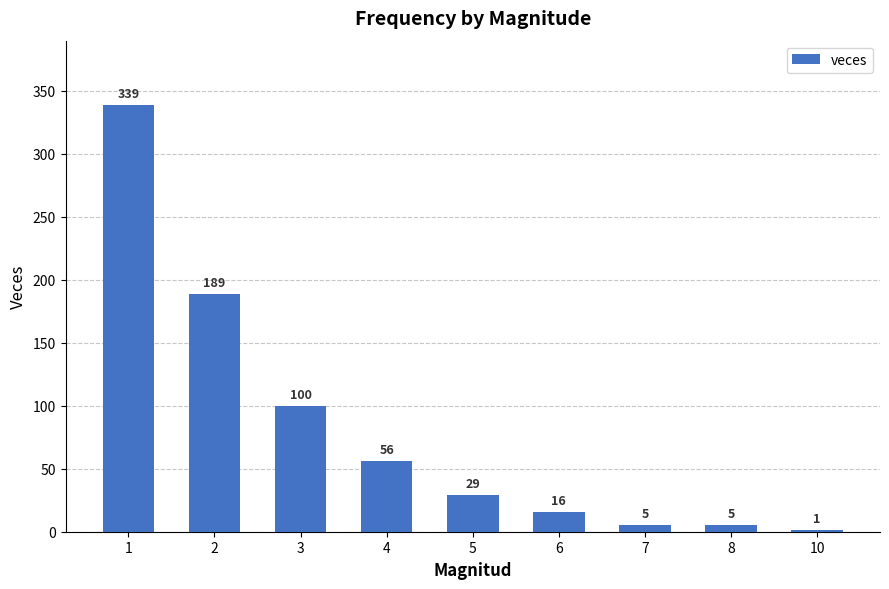

Reading left to right, extract all data points from this chart.

1=339	2=189	3=100	4=56	5=29	6=16	7=5	8=5	10=1